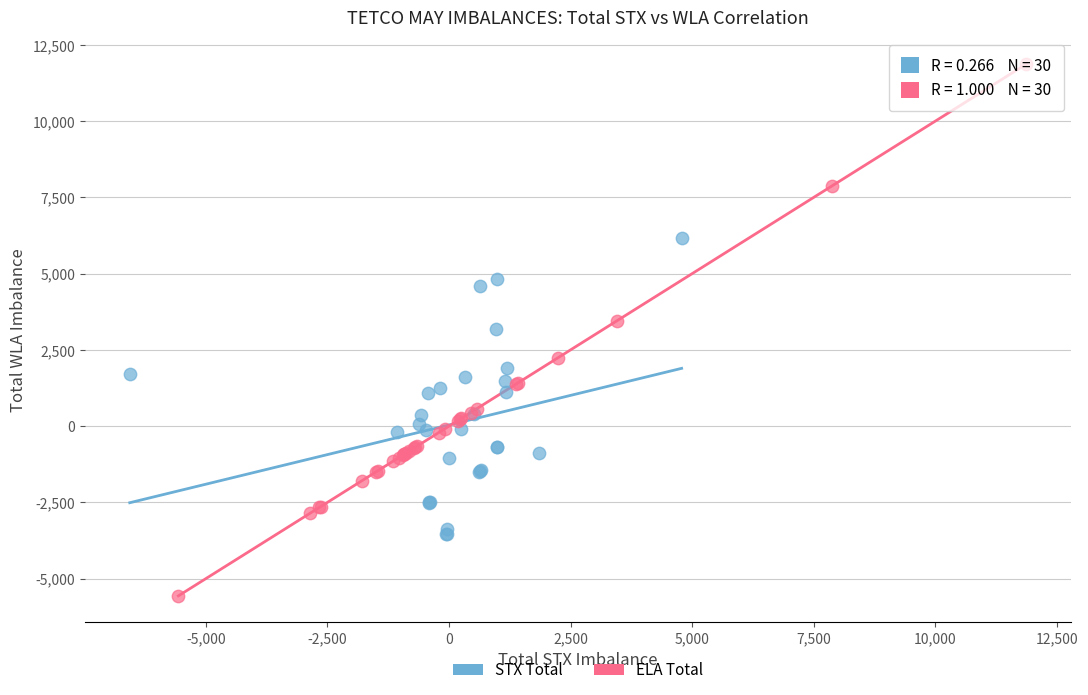

Which series reaches the minimum Y coordinate?

ELA Total